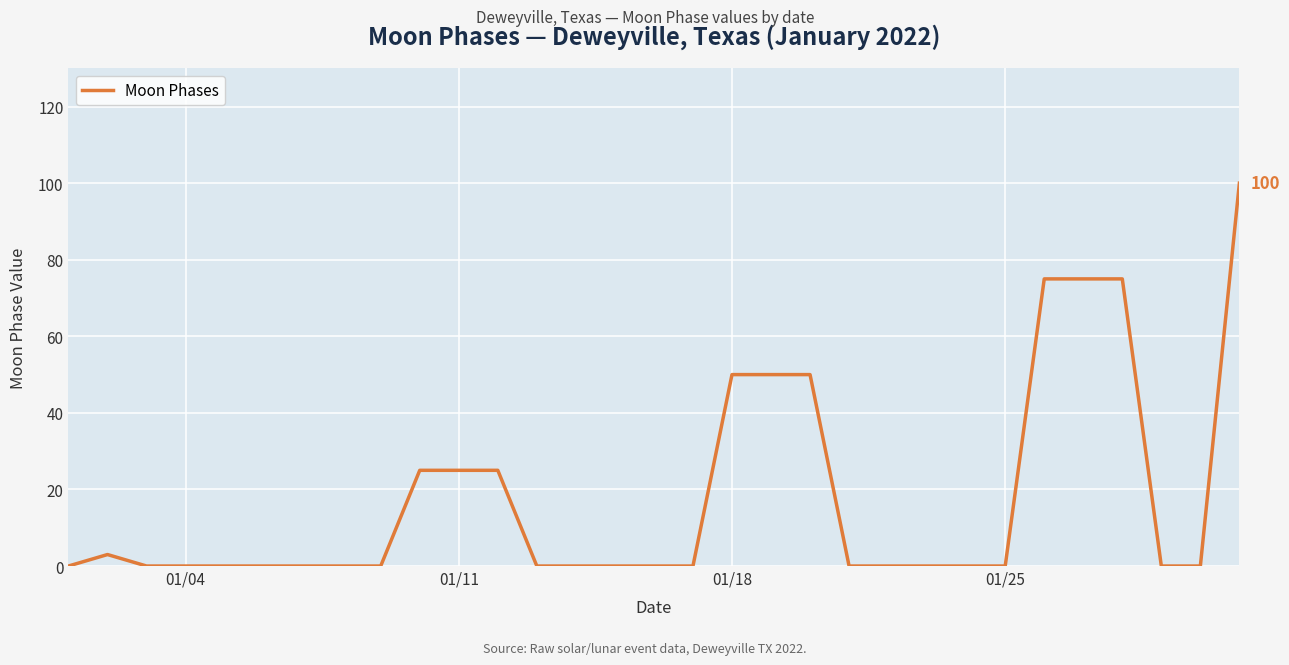

What is the maximum value shown in the chart?

100